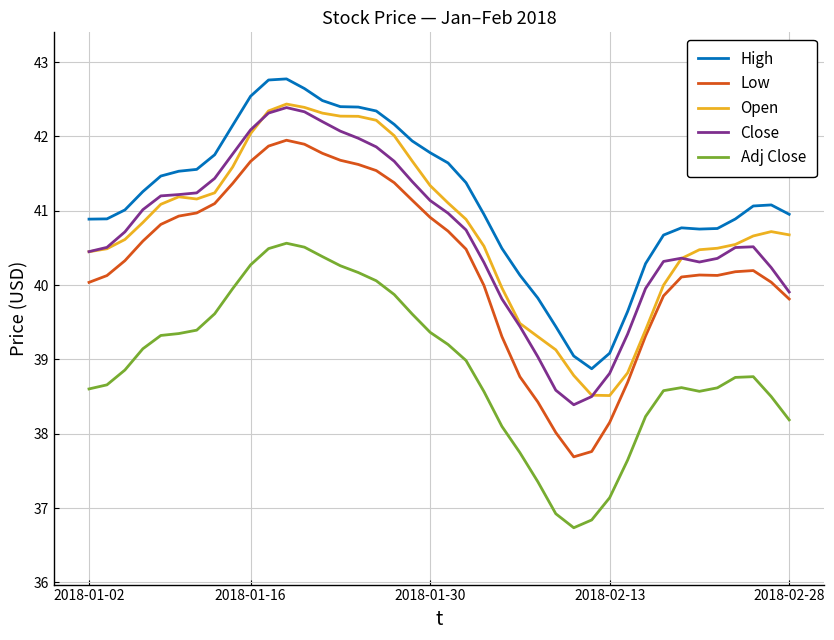

What are all the series names shown in the legend?

High, Low, Open, Close, Adj Close